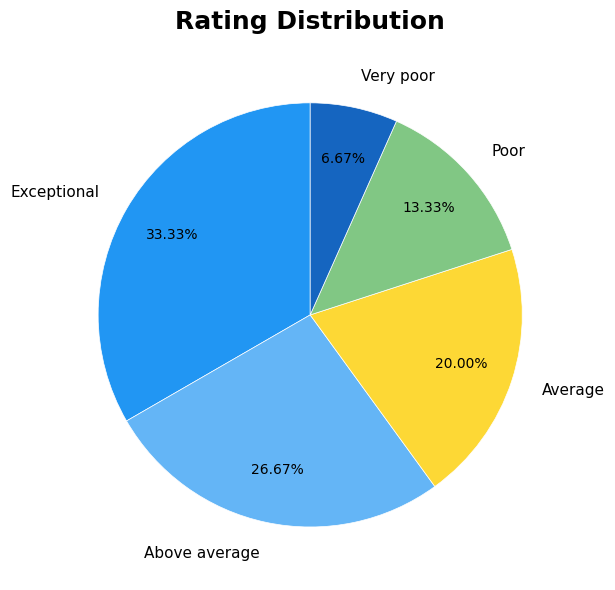

True or false: Poor accounts for 13% of the total.

True